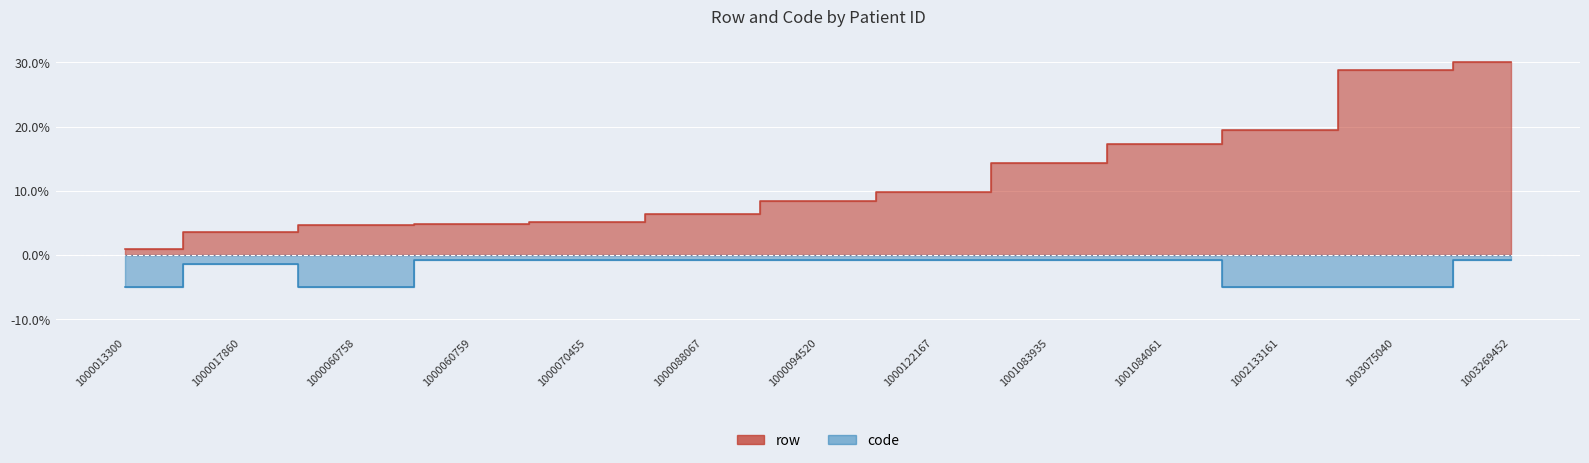

Is the value of row at 1001084061 greater than the value of code at 1000060758?

Yes